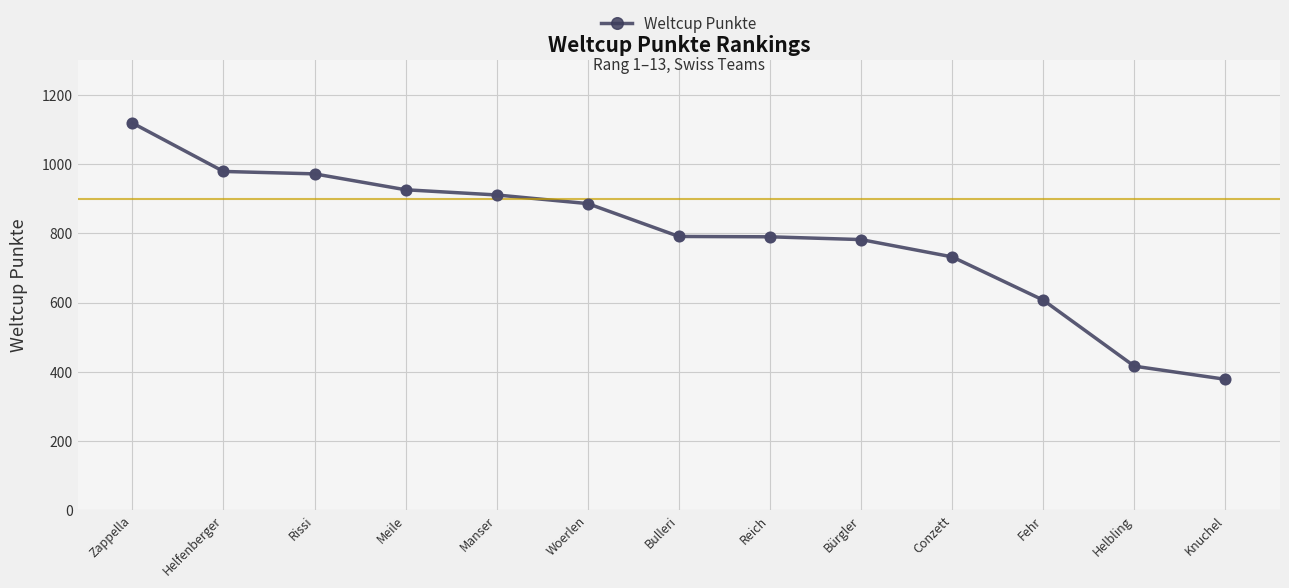

Which has a higher value, Zappella or Woerlen?

Zappella